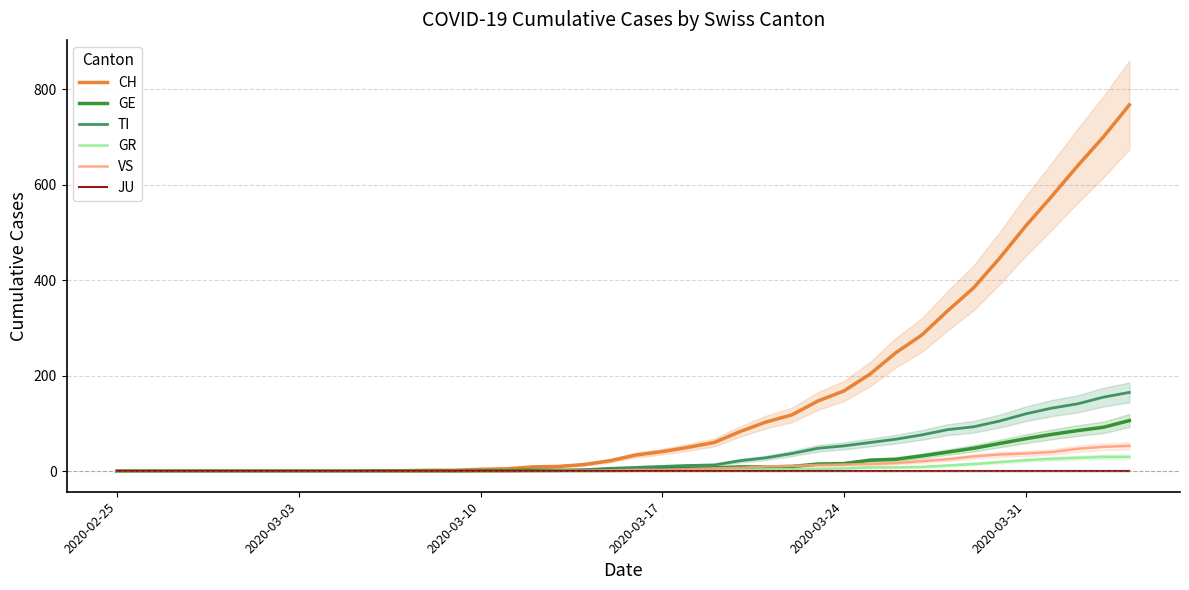

Reading left to right, what are all the values shown in this chart?

CH: 0	0	0	0	0	0	0	0	0	0	1	1	2	2	4	5	9	10	14	22	34	41	50	60	83	103	118	147	168	203	248	285	336	384	446	513	575	639	700	767
GE: 0	0	0	0	0	0	0	0	0	0	0	0	0	0	1	1	2	2	2	4	4	5	6	7	9	9	10	15	16	23	25	32	40	48	58	68	77	85	92	106
TI: 0	0	0	0	0	0	0	0	0	0	0	0	0	0	1	1	1	1	3	6	8	10	12	13	22	28	37	48	53	60	67	76	87	93	105	120	132	141	155	165
GR: 0	0	0	0	0	0	0	0	0	0	0	0	0	0	0	0	0	0	0	0	1	1	1	2	3	4	4	5	6	8	8	9	12	15	19	23	26	28	30	30
VS: 0	0	0	0	0	0	0	0	0	0	0	0	0	0	0	0	0	1	1	2	3	3	4	6	7	10	11	13	14	15	17	21	25	31	35	37	40	47	51	53
JU: 0	0	0	0	0	0	0	0	0	0	0	0	0	0	0	0	0	0	0	0	0	0	0	0	0	0	0	0	0	0	0	0	0	0	0	0	0	0	0	0